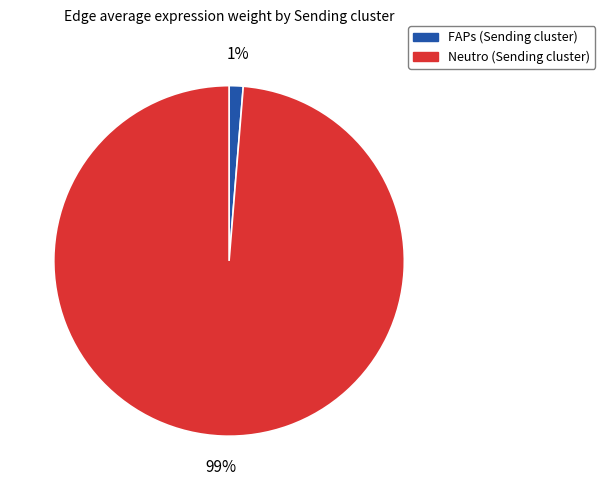

Does any single category account for the majority?

Yes